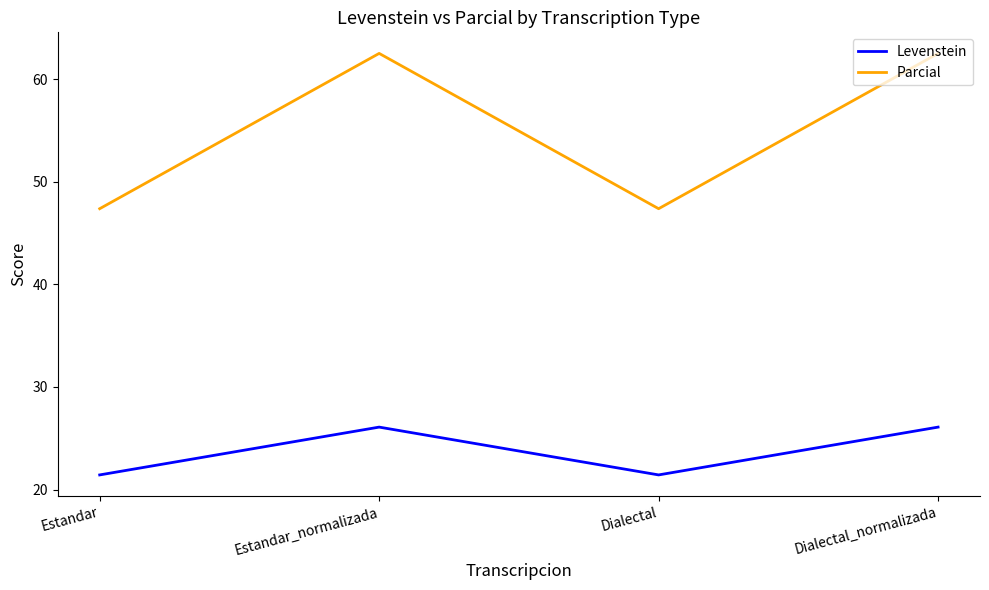

What position from the left is Estandar?

1